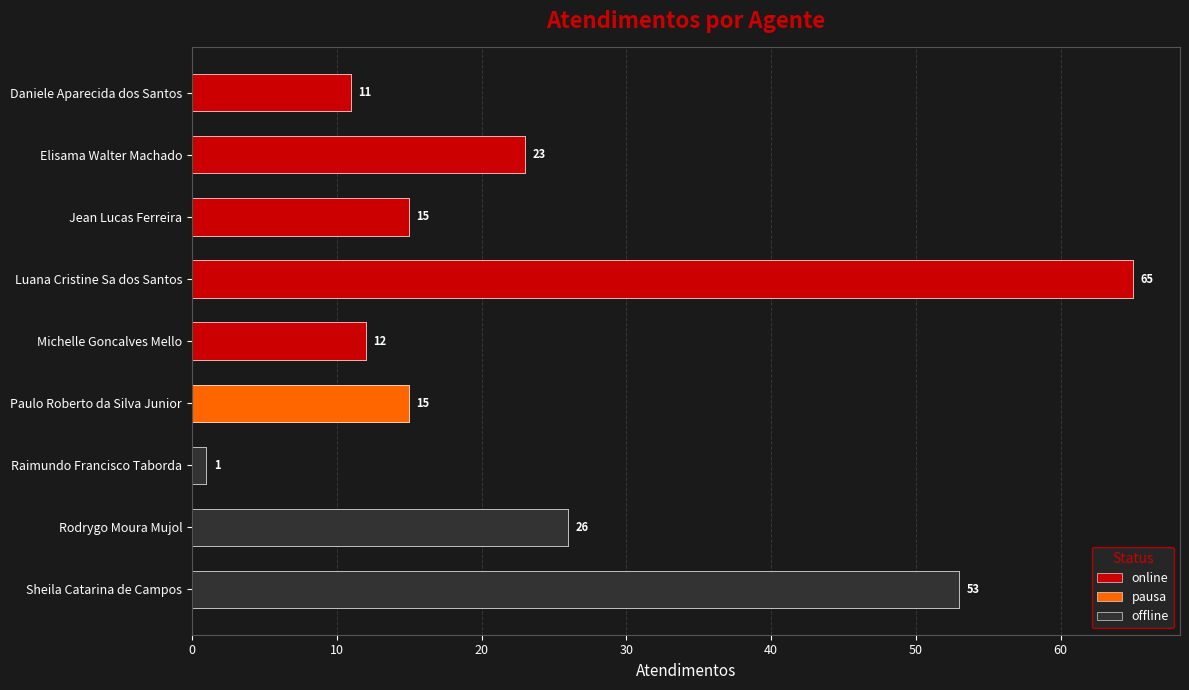

What is the difference between the second highest and second lowest values?

42